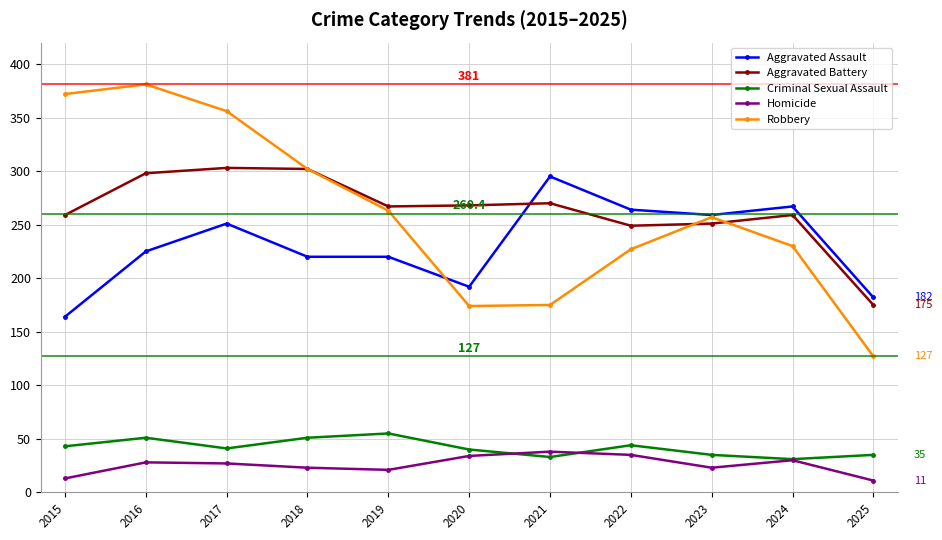

How many interior local valleys does the Criminal Sexual Assault series have?

3